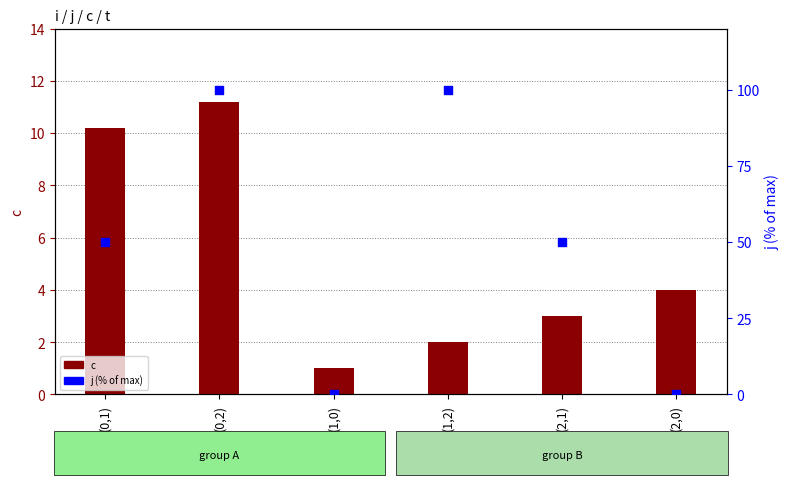

Which series has the largest total across all categories?

j (normalised)